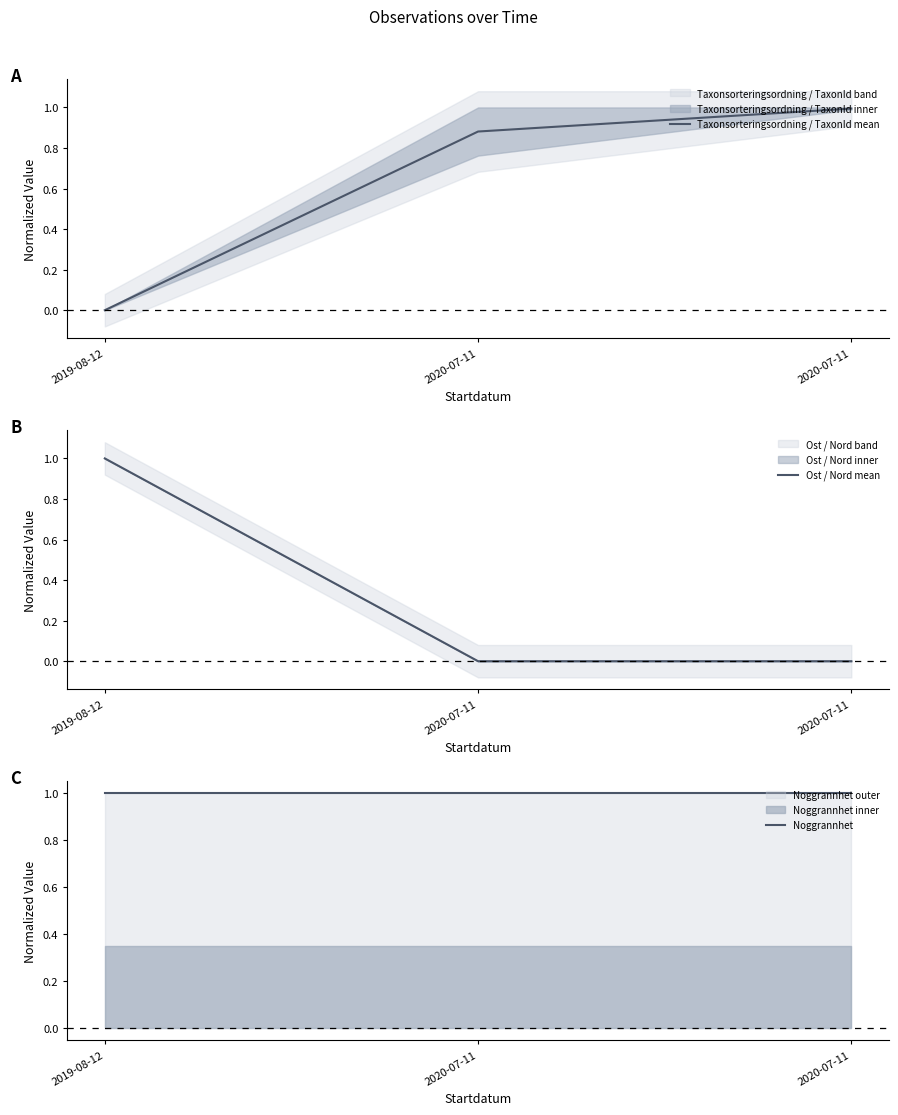

At 2020-07-11, list the series in order from smallest to largest.

Ost / Nord mean, Taxonsorteringsordning / TaxonId mean, Noggrannhet